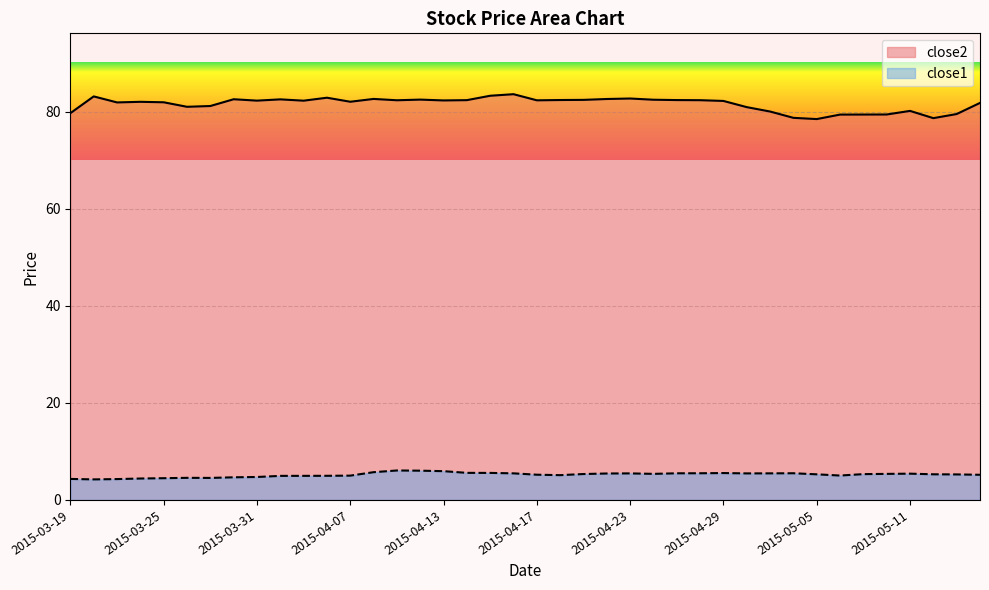

What is the minimum value shown in the chart?

4.2